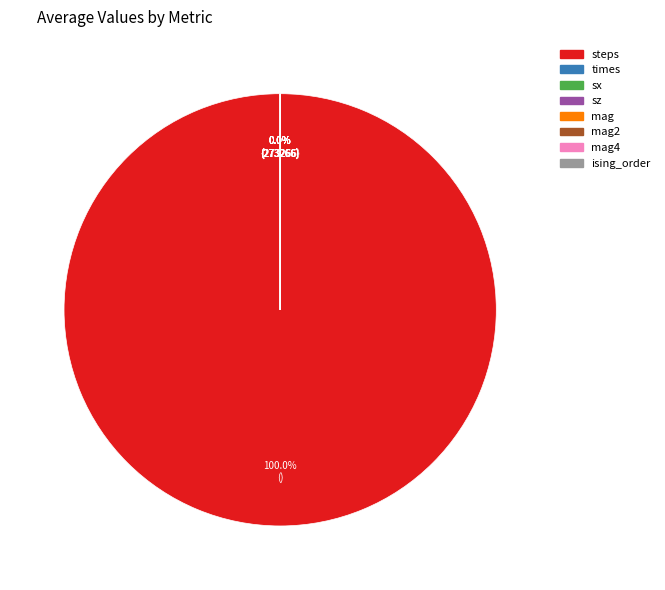

Is steps the majority of the pie?

Yes